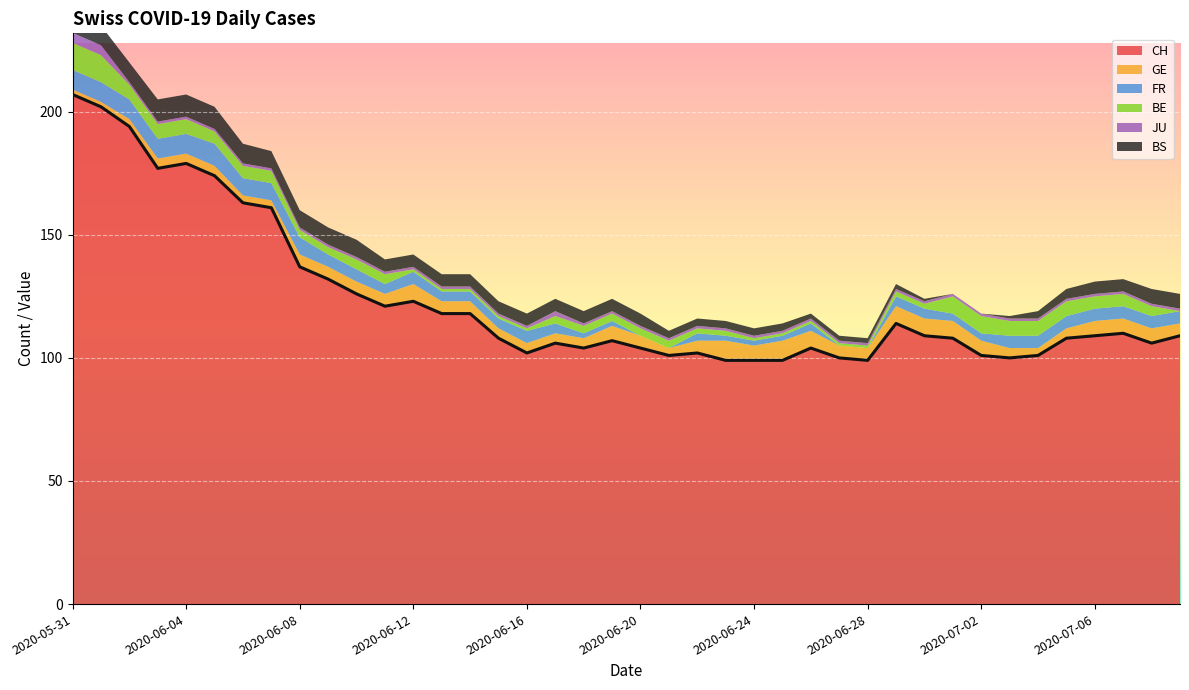

What is the label of the 11th point from the left?

2020-06-10